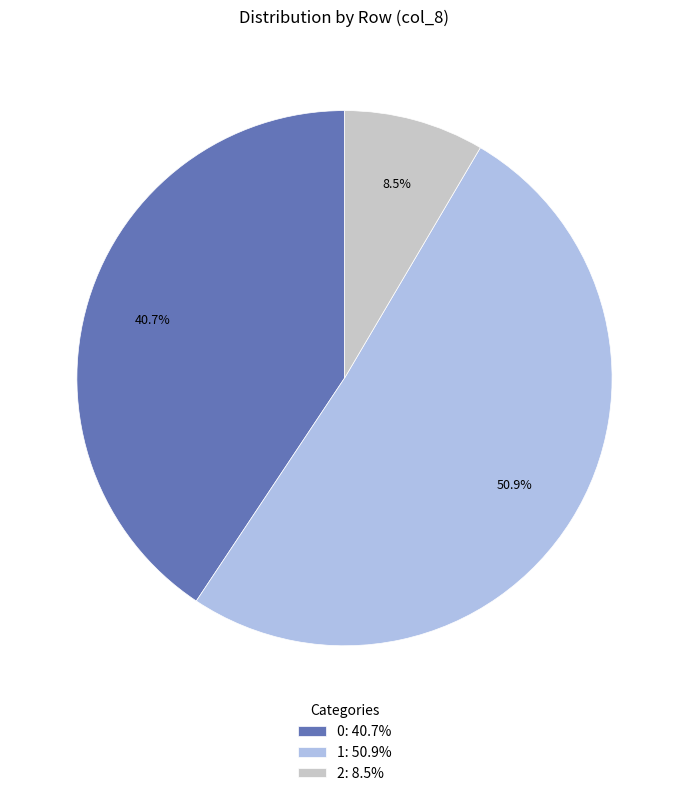

Approximately how many times larger is the value at 1: 50.9% compared to 2: 8.5%?

6.0